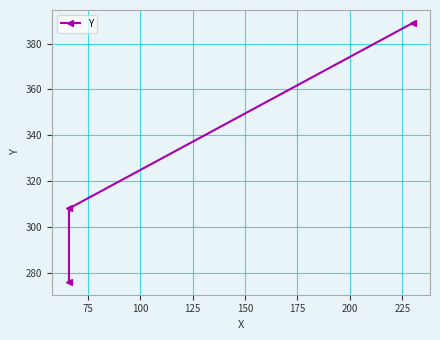

How many values are between 276 and 389?

3